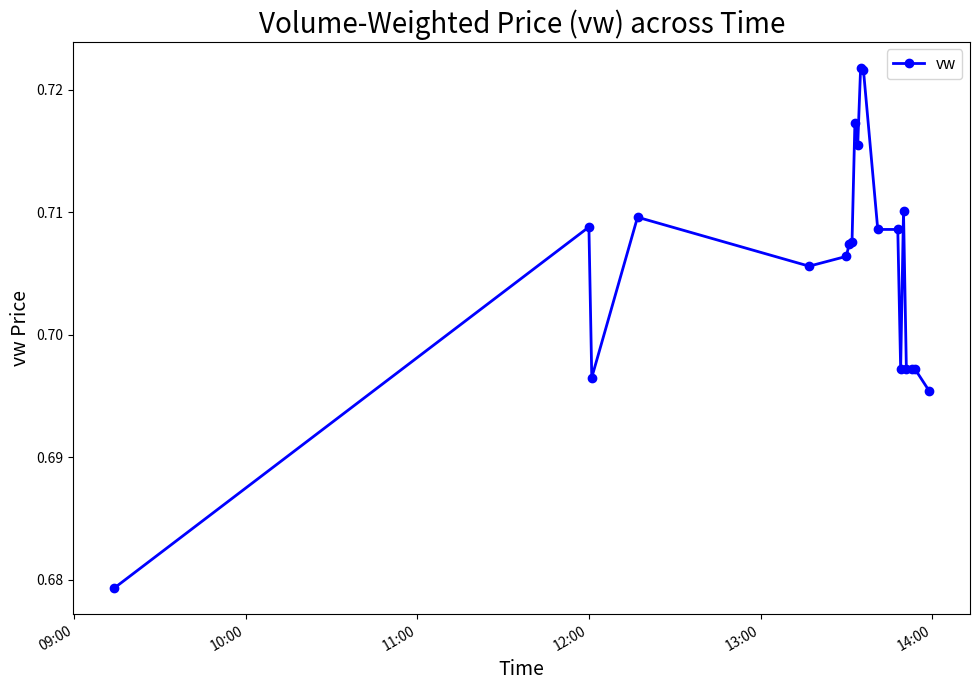

True or false: there are more than 0 points higher than both neighbors.

True